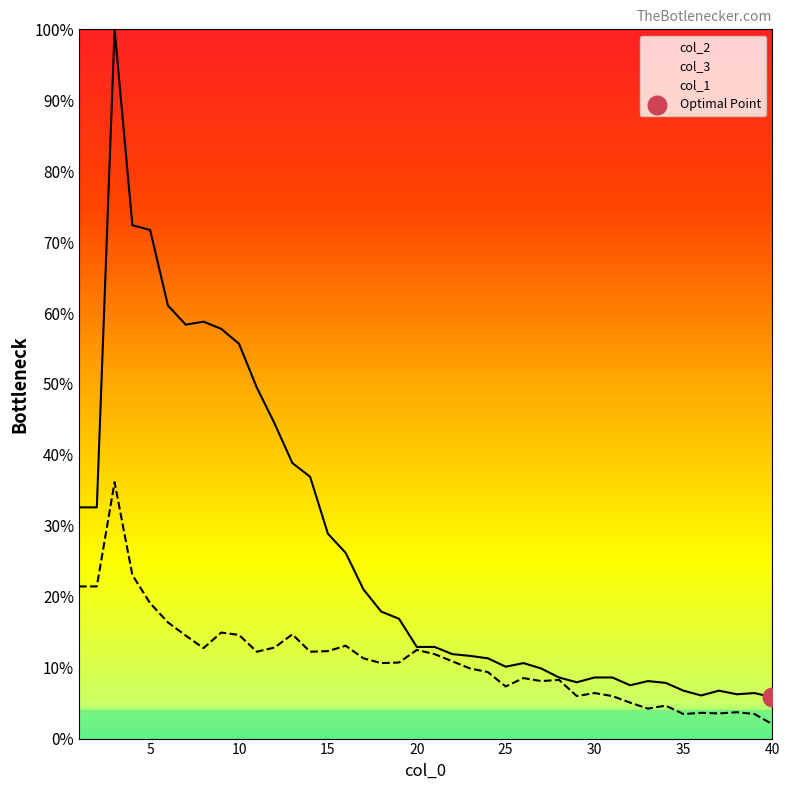

At which category is the sum across all series the highest?

3